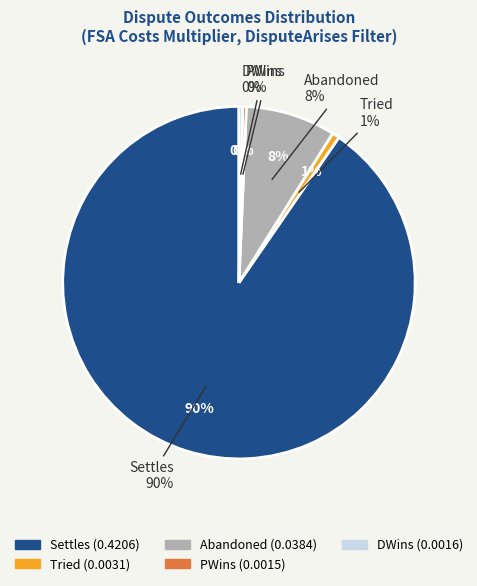

Count the number of slices in the pie.

5